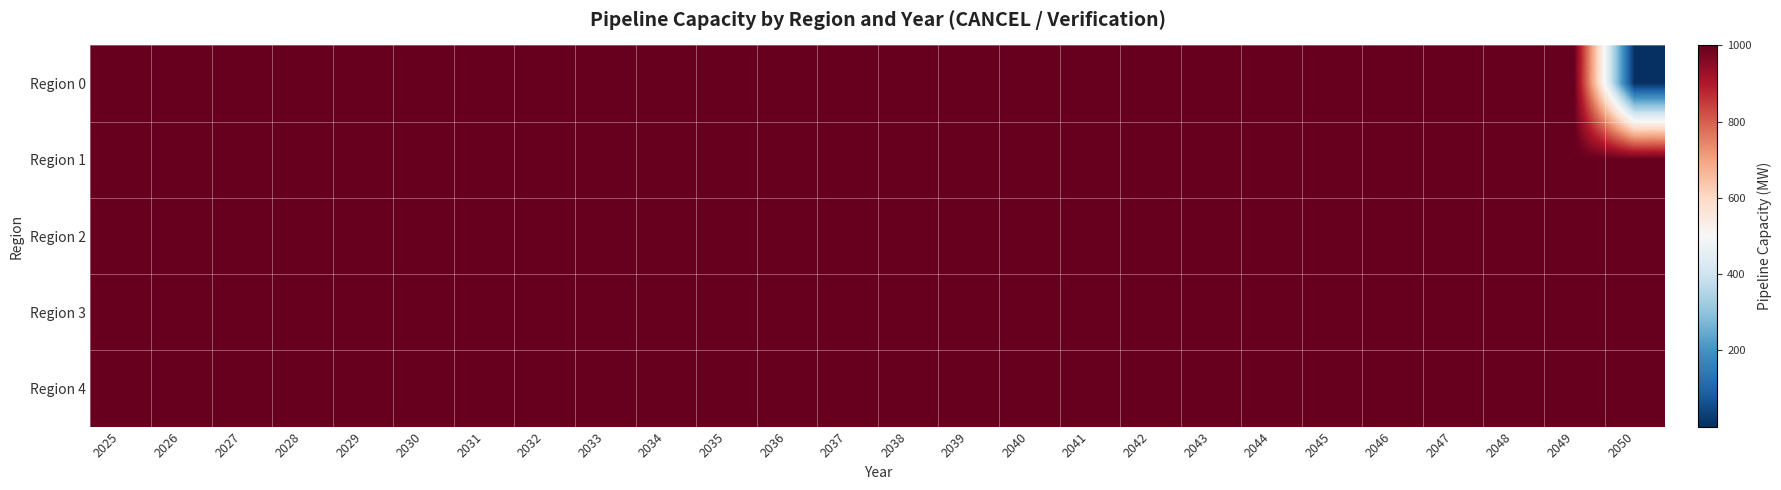

At 2047, list the series in order from smallest to largest.

Region 0, Region 1, Region 2, Region 3, Region 4